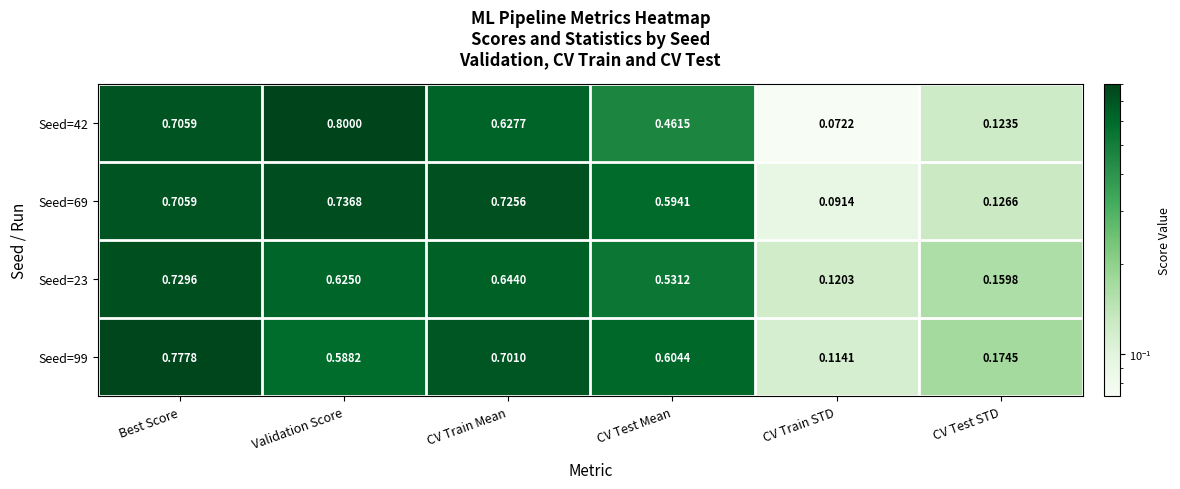

At how many categories does at least one series exceed 0?

6